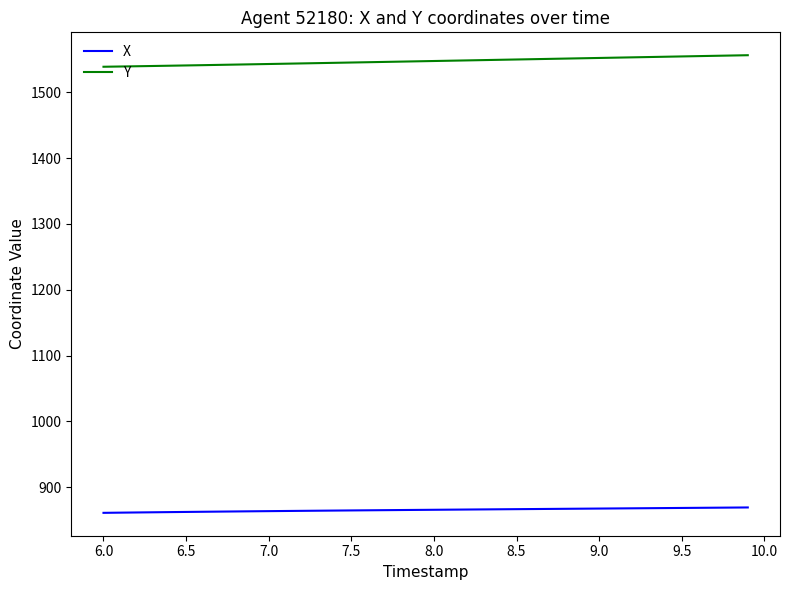

What is the maximum value for Y?

1556.3